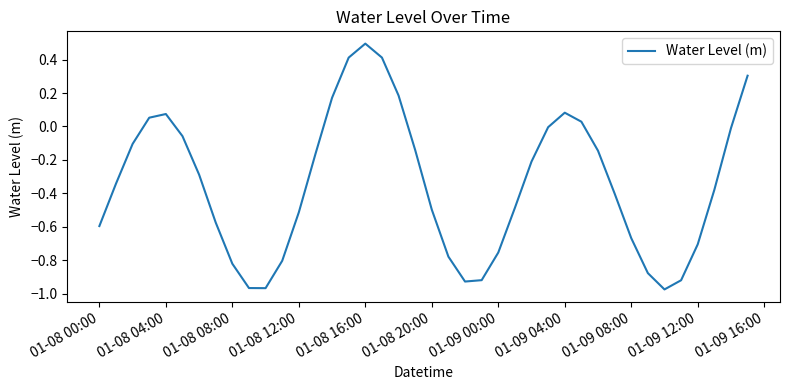

What is the greatest value displayed?

0.5